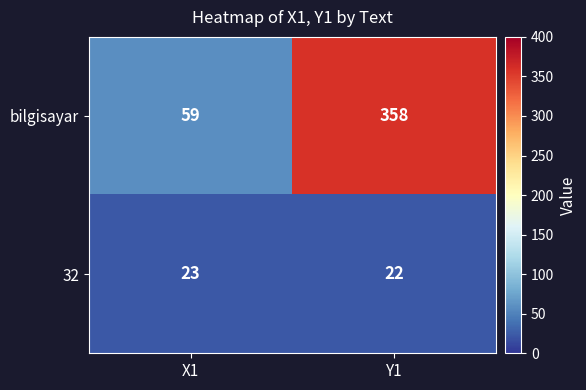

The value of bilgisayar at X1 is 95. True or false?

False